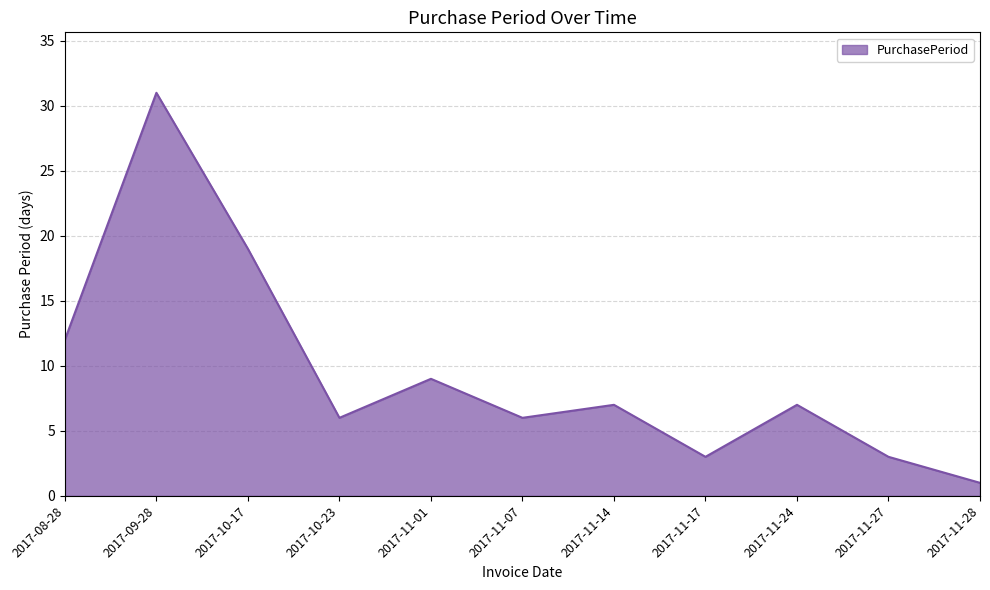

What is the ratio of the value at 2017-11-17 to the value at 2017-11-28?

3.0